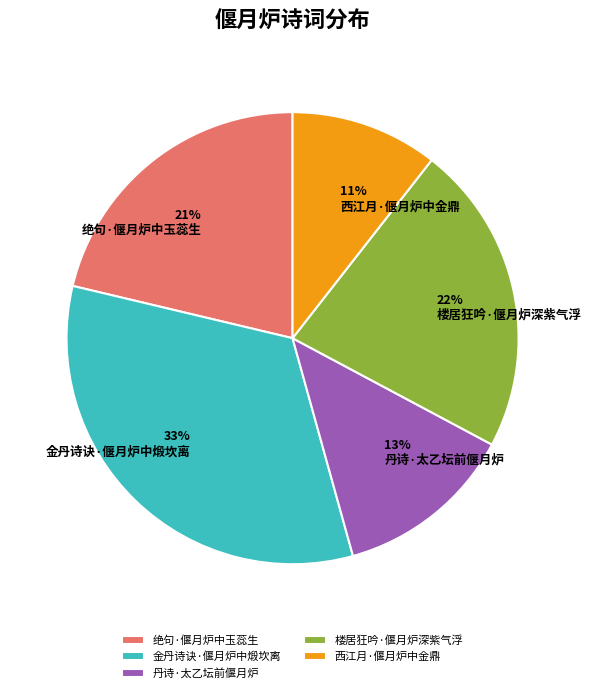

Rank the categories by value from highest to lowest.

金丹诗诀·偃月炉中煅坎离, 楼居狂吟·偃月炉深紫气浮, 绝句·偃月炉中玉蕊生, 丹诗·太乙坛前偃月炉, 西江月·偃月炉中金鼎